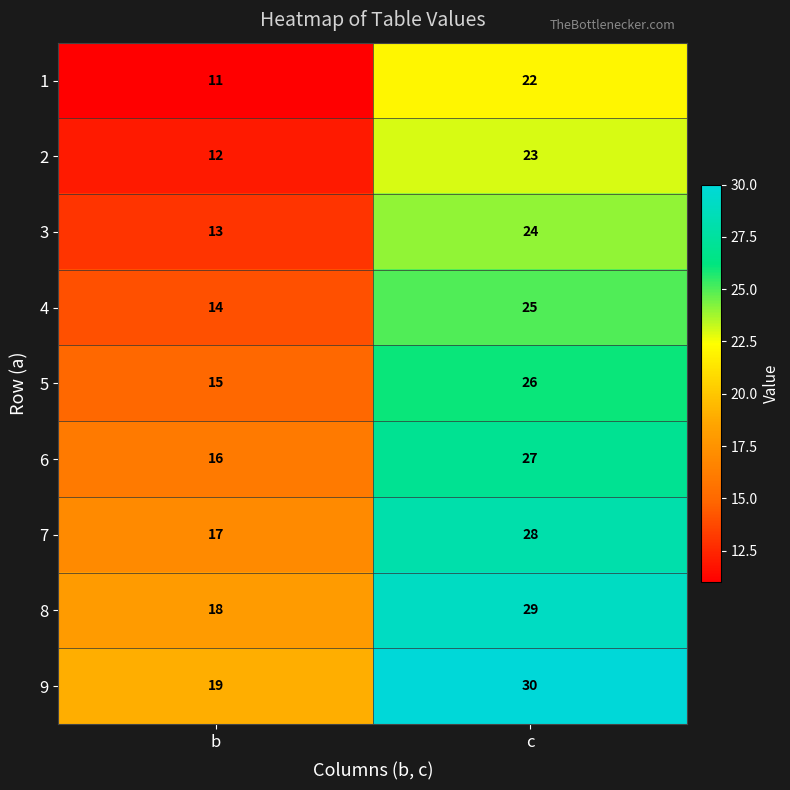

At how many categories does at least one series exceed 20?

1